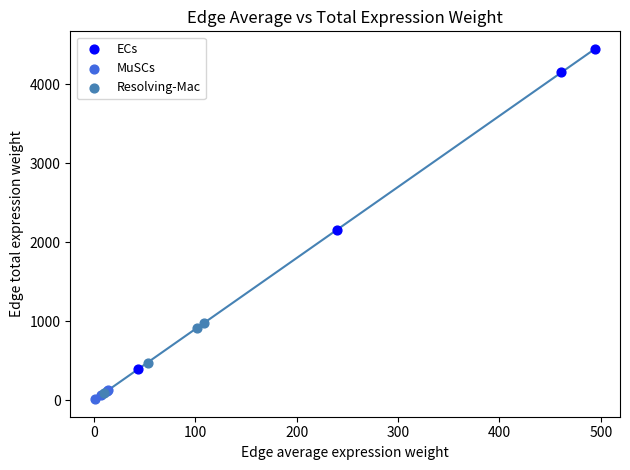

Which series reaches the minimum Y coordinate?

MuSCs